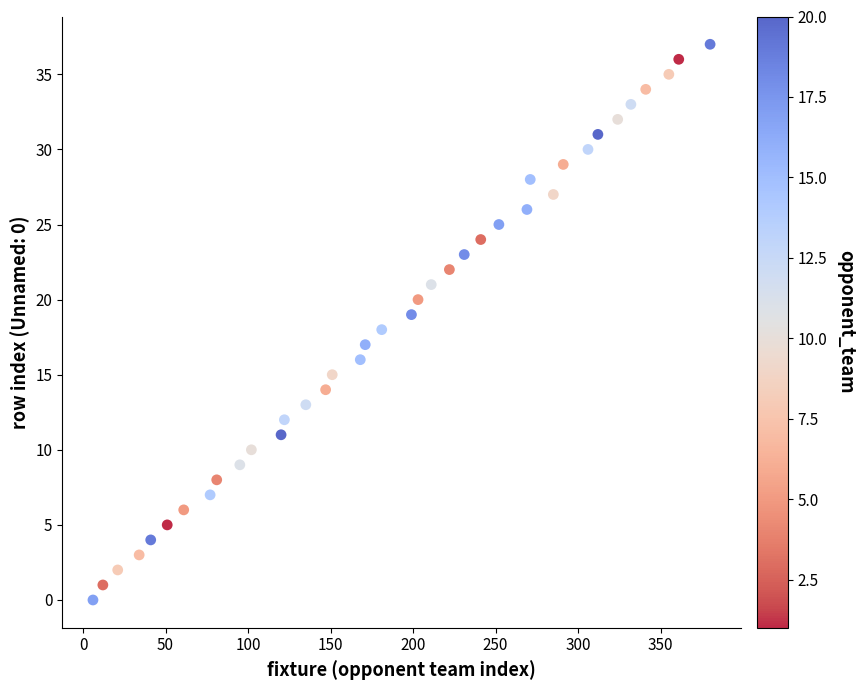

What is the range of Y values (max minus min)?

37